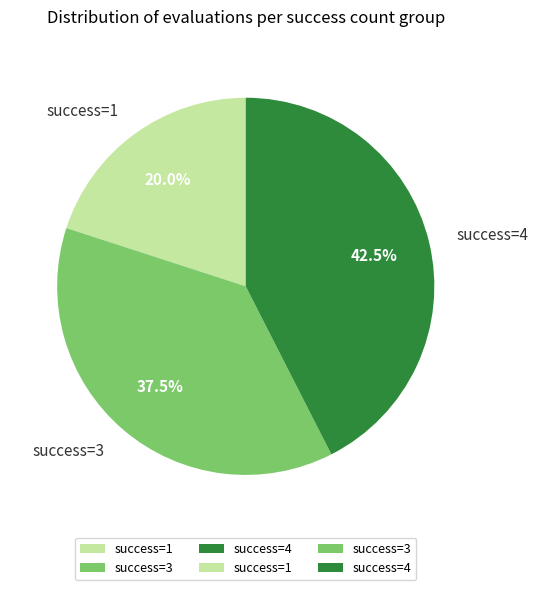

What portion of the pie excludes success=4?

57.5%